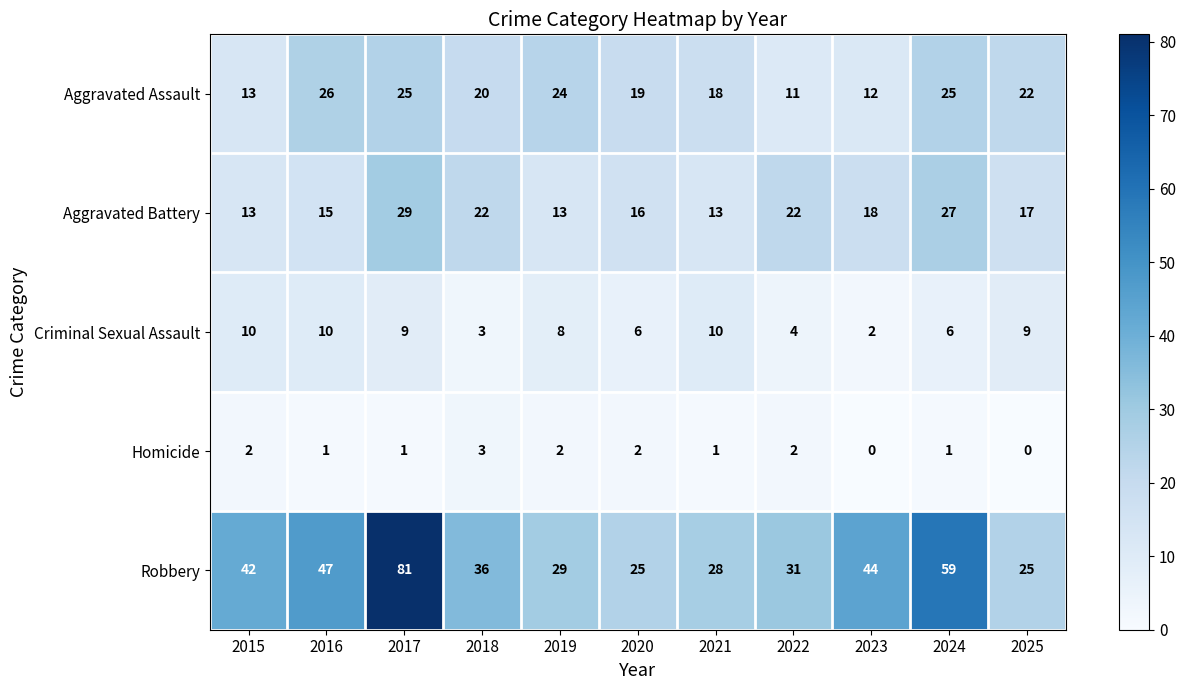

Which series changed the most between 2022 and 2024?

Robbery